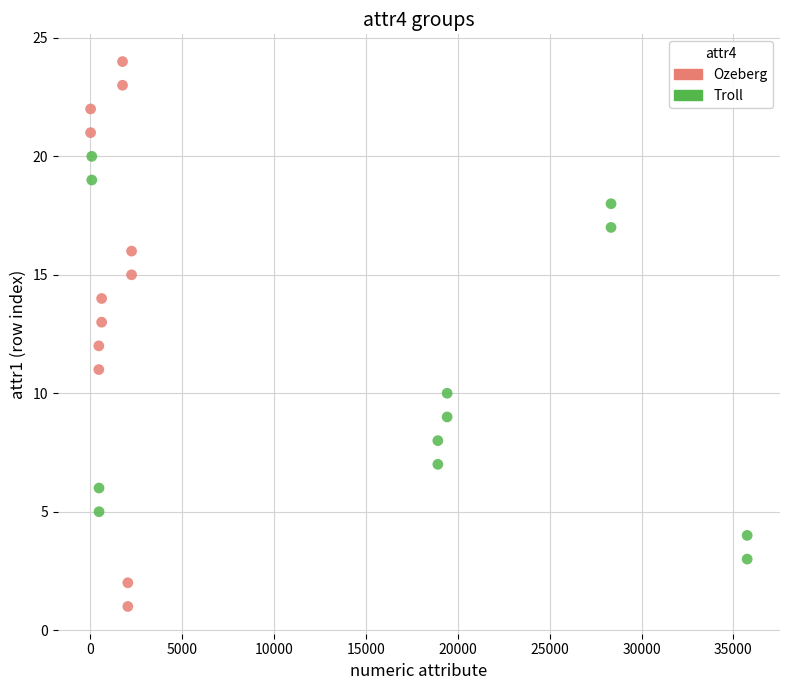

What are all the series names shown in the legend?

Ozeberg, Troll